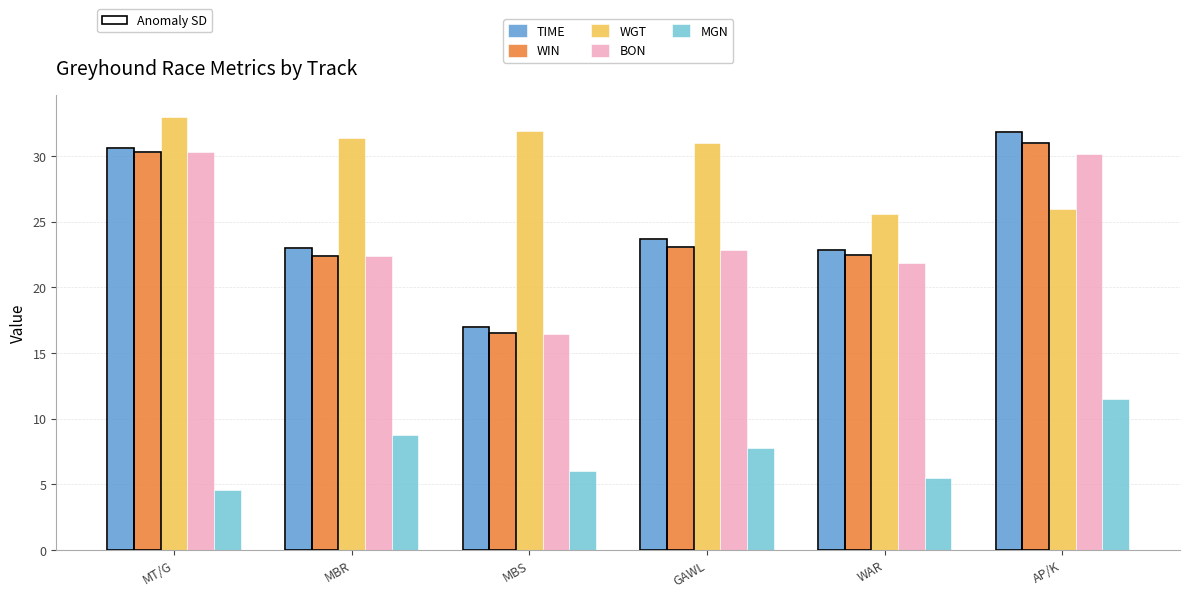

What is the total value across all series at MBR?

107.8